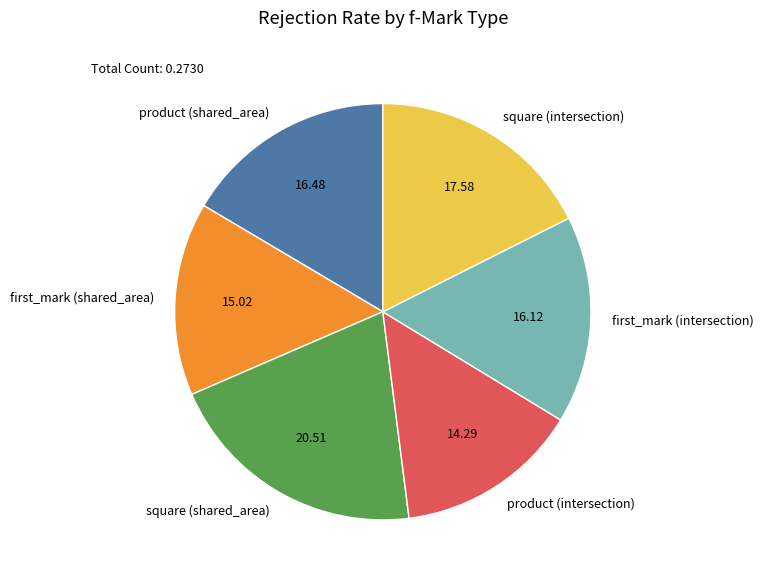

Does first_mark (shared_area) represent more than half of the total?

No